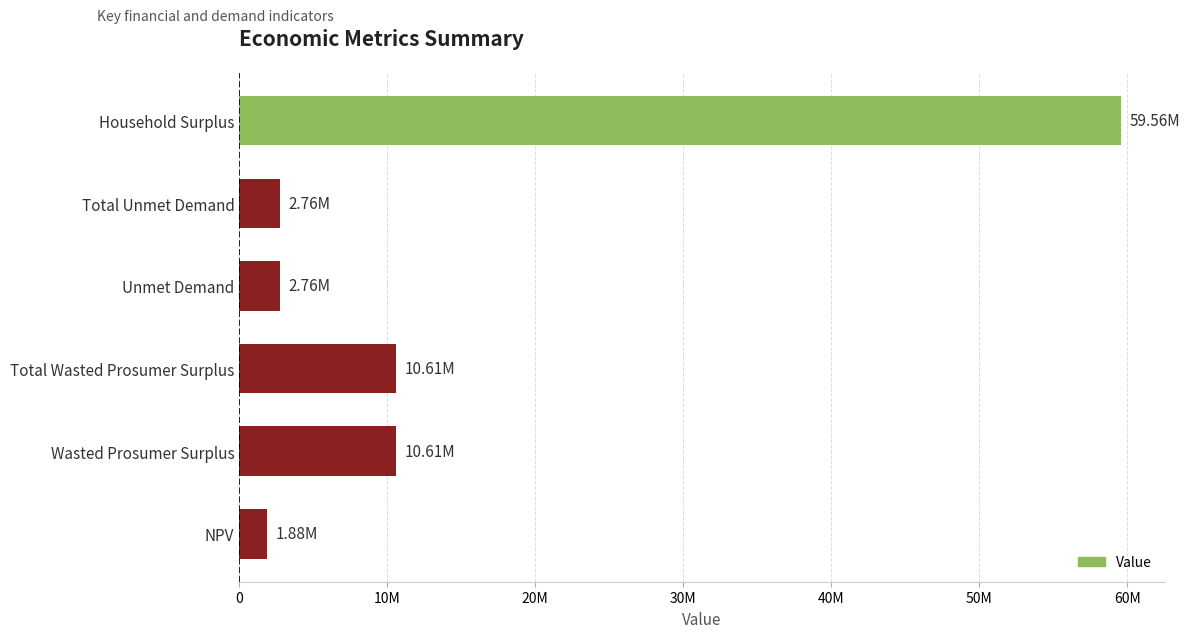

What is the average value?

14696190.8